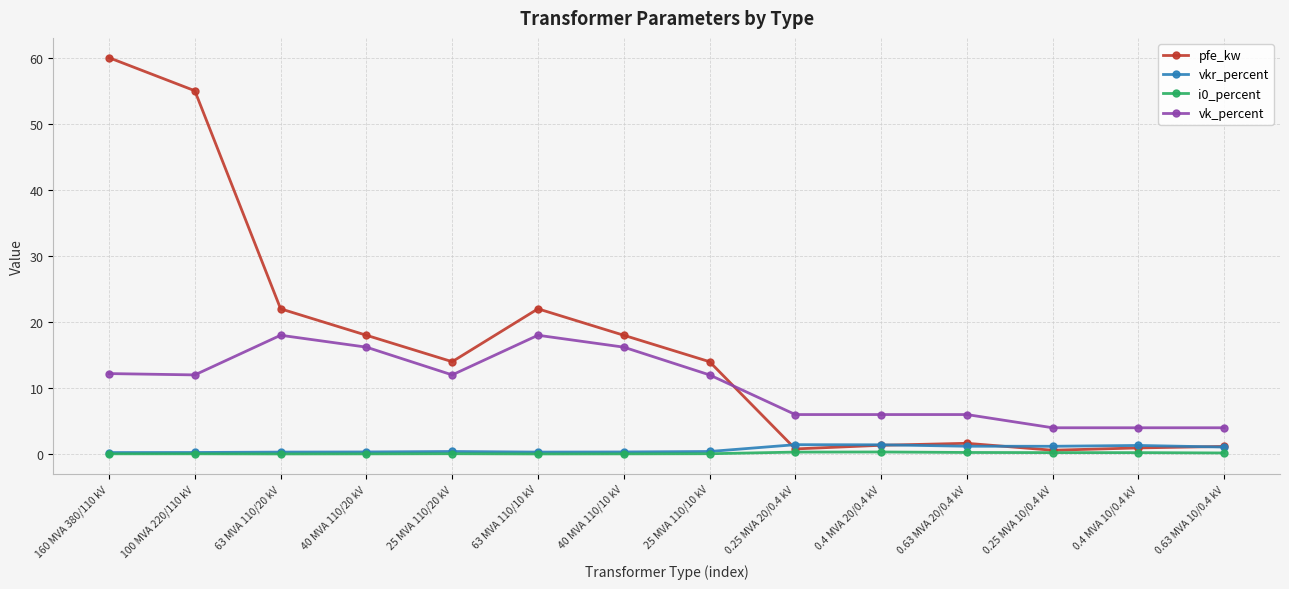

At which category does the chart reach its peak across all series?

160 MVA 380/110 kV